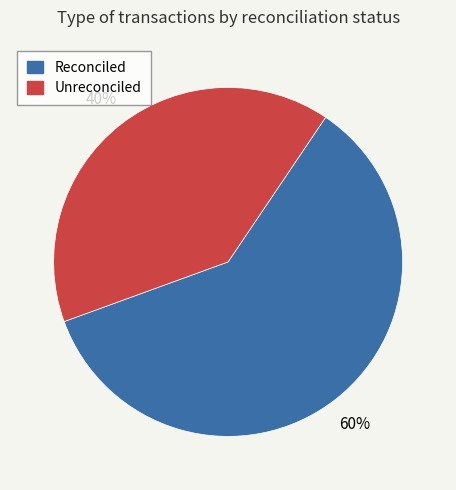

To the nearest percent, what percentage of the pie is Reconciled?

60%